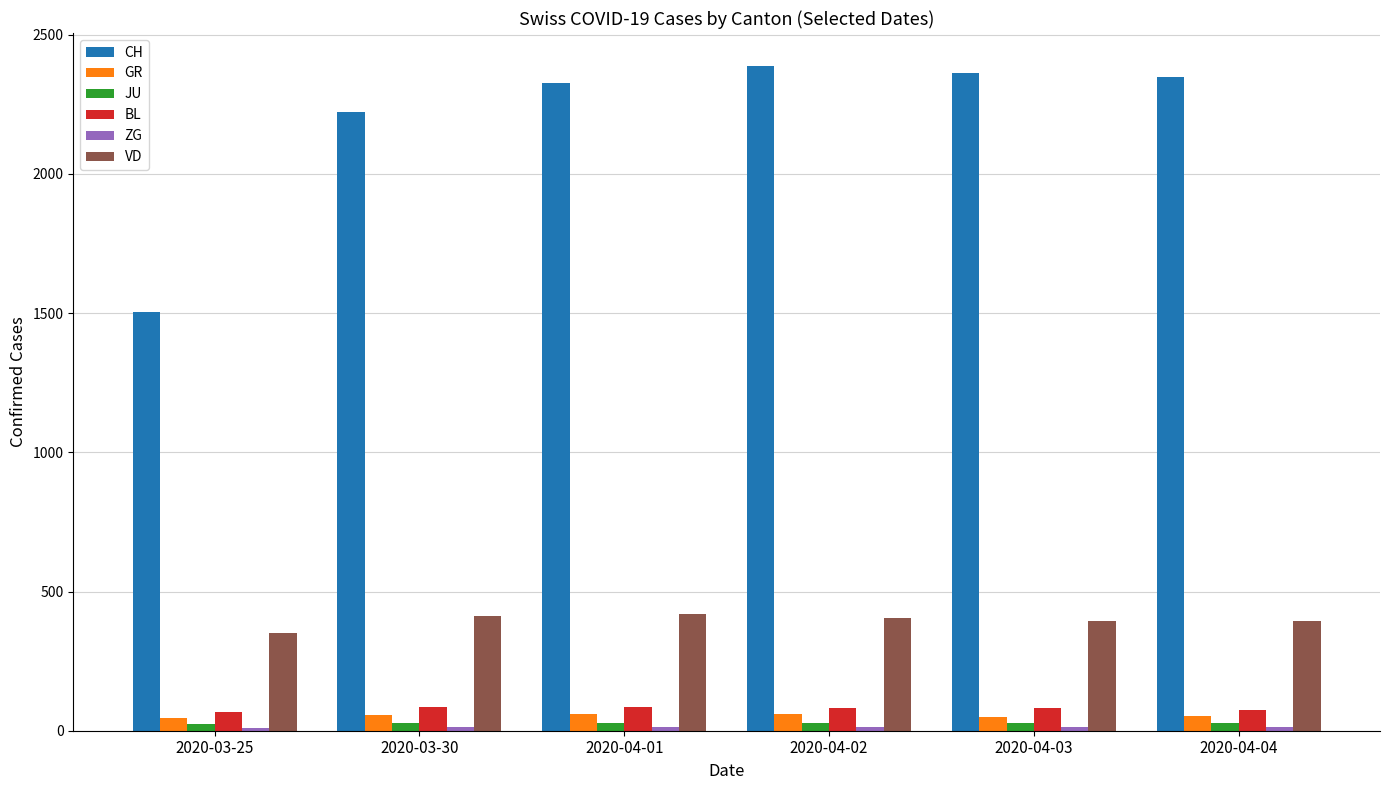

The value of GR at 2020-04-01 is 59. True or false?

True